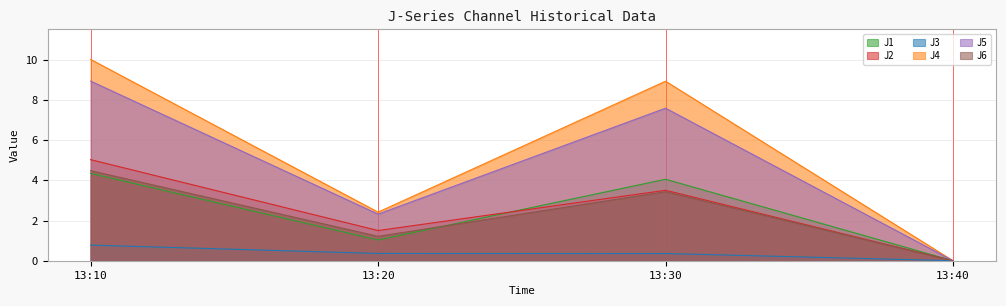

What is the difference between the maximum and minimum values in the J3 series?

0.8